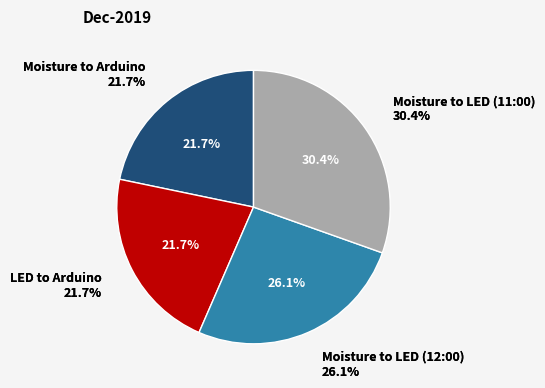

How many segments does this pie chart have?

4